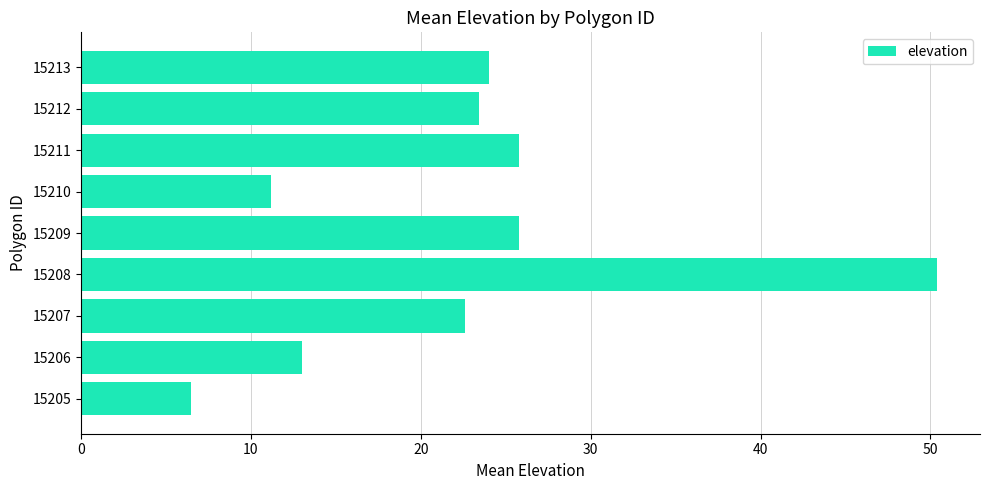

What is the maximum value shown in the chart?

50.4